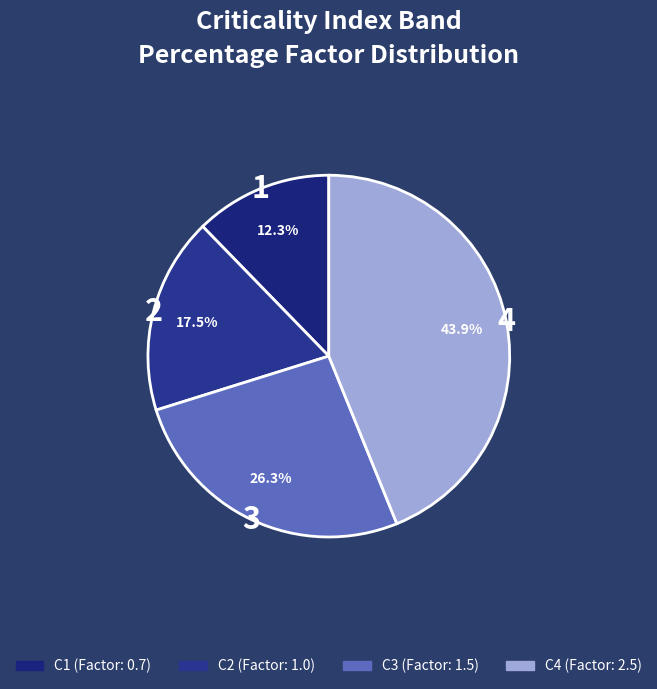

Is there a majority slice in this chart?

No